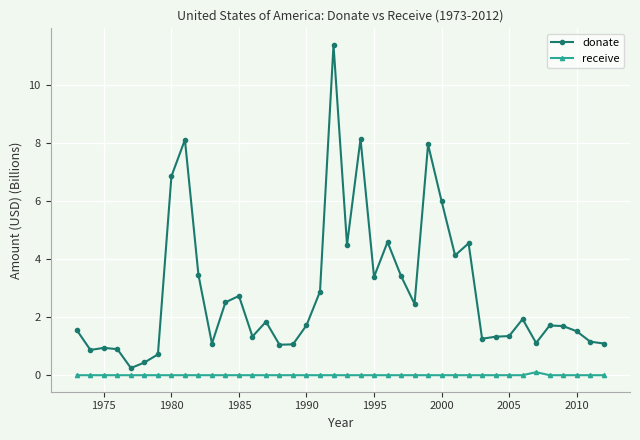

What is the sum of all receive values?

0.1